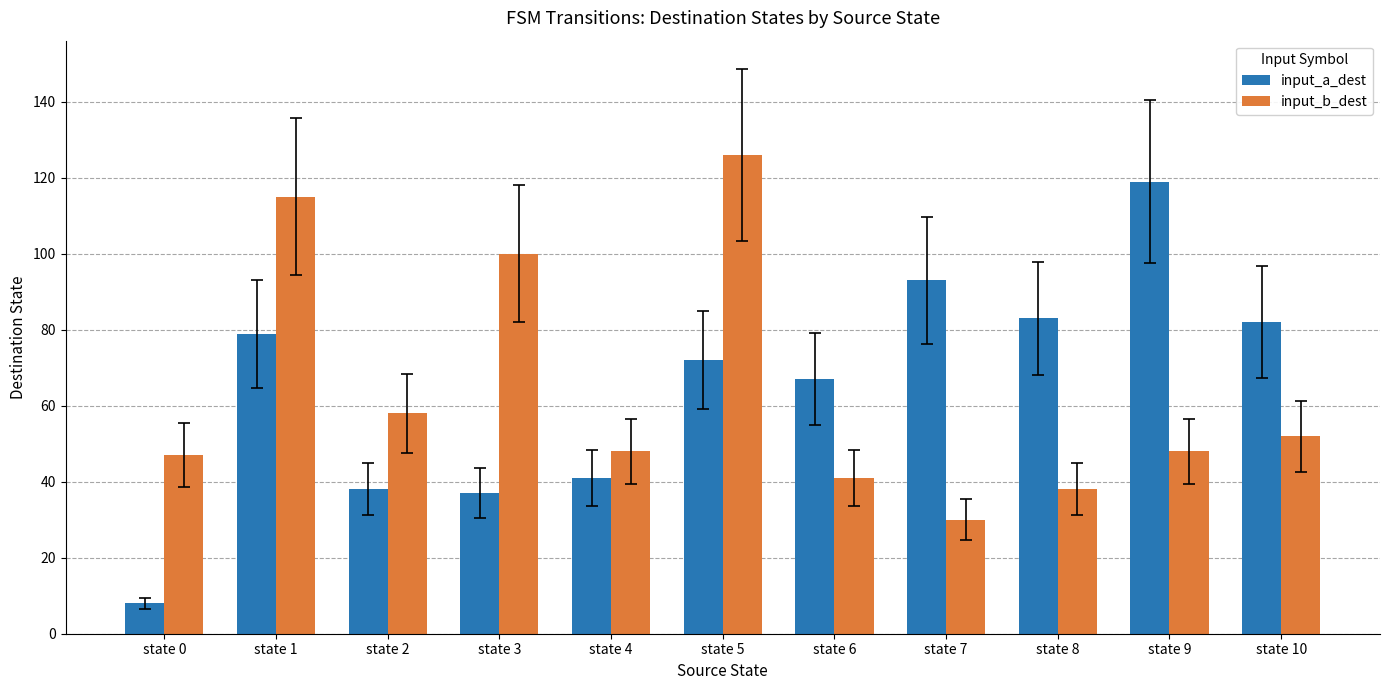

At which category does the chart reach its minimum across all series?

state 0